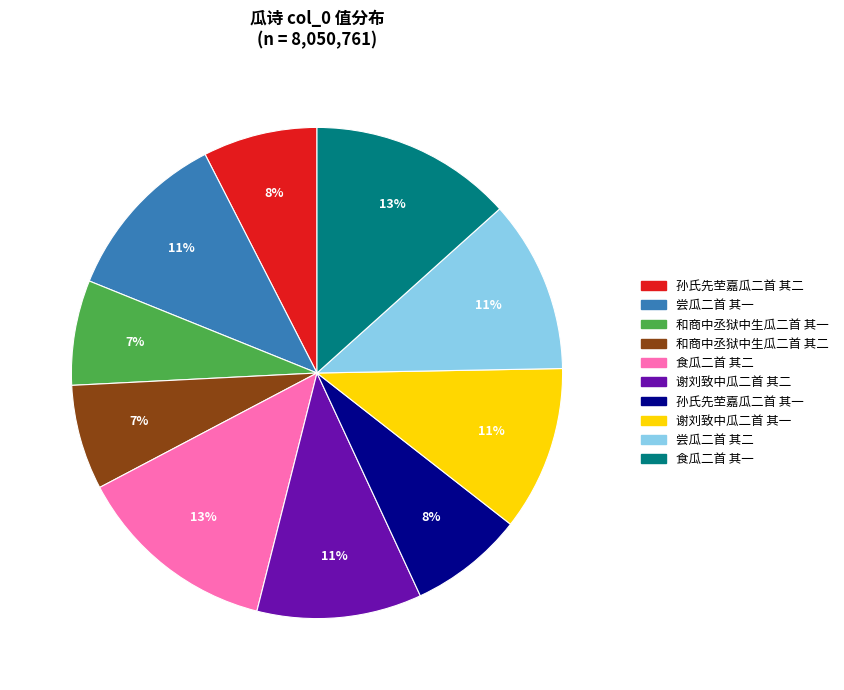

Between 孙氏先茔嘉瓜二首 其二 and 食瓜二首 其二, which is larger?

食瓜二首 其二